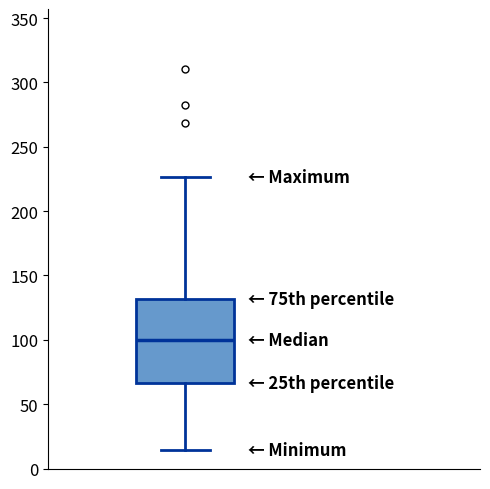

Where is the lower edge of the box on the y-axis? The values are not printed on the chart, so give them approximately, as read against the axis.

65